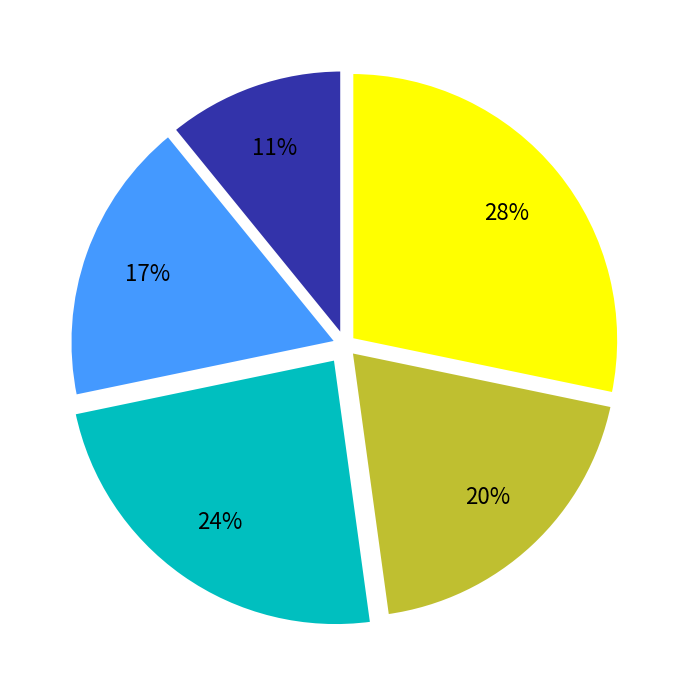

Count the number of slices in the pie.

5